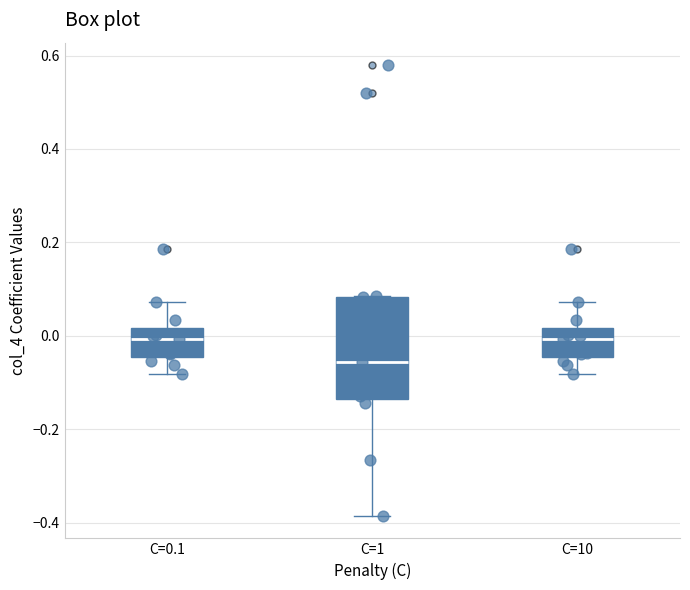

Reading left to right, read every box against the y-axis: the position of its median line, the range the box covers, and the ends of its whiskers. The values are not printed on the chart, so give them approximately, as read against the axis.

C=0.1: median 0.00, box -0.04 to 0.02, whiskers -0.08 to 0.08
C=1: median -0.06, box -0.14 to 0.08, whiskers -0.38 to 0.08
C=10: median 0.00, box -0.04 to 0.02, whiskers -0.08 to 0.08